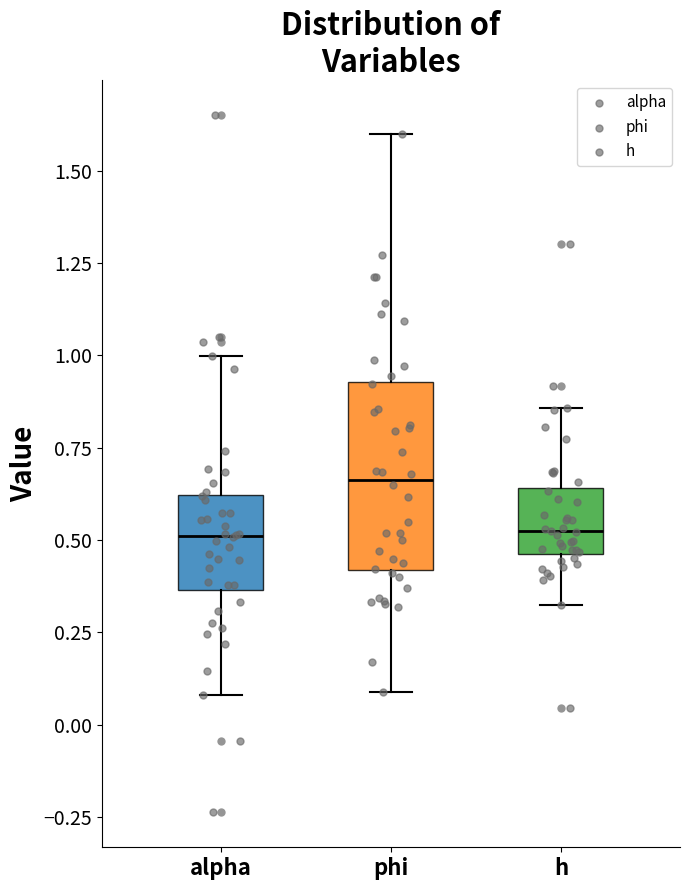

Which box is the tallest, from its lower edge to its upper edge?

phi